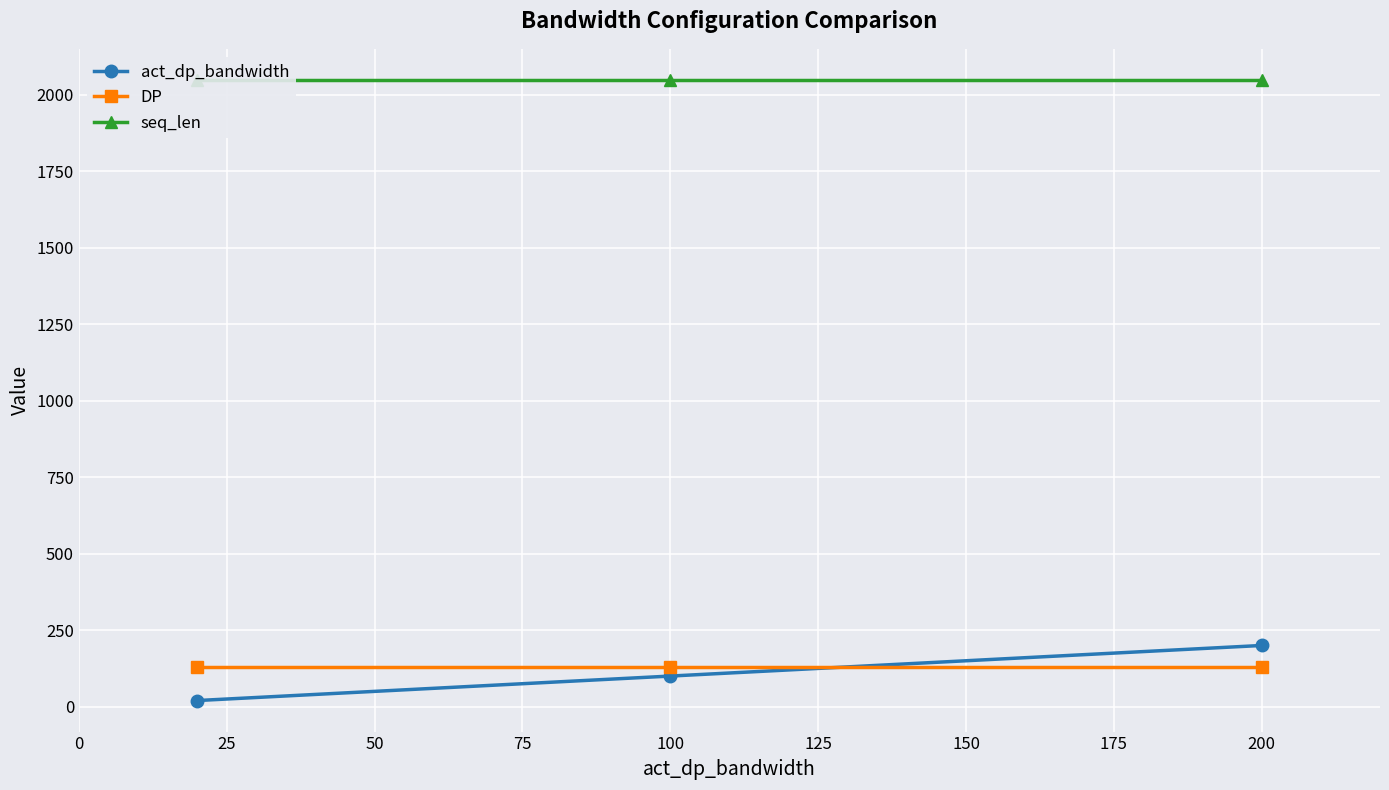

Is the value of DP at 200 greater than the value of act_dp_bandwidth at 200?

No